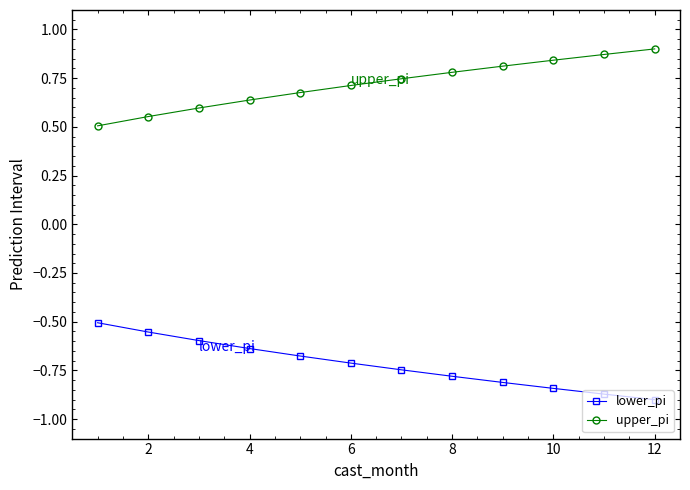

True or false: lower_pi and upper_pi cross at least once.

False